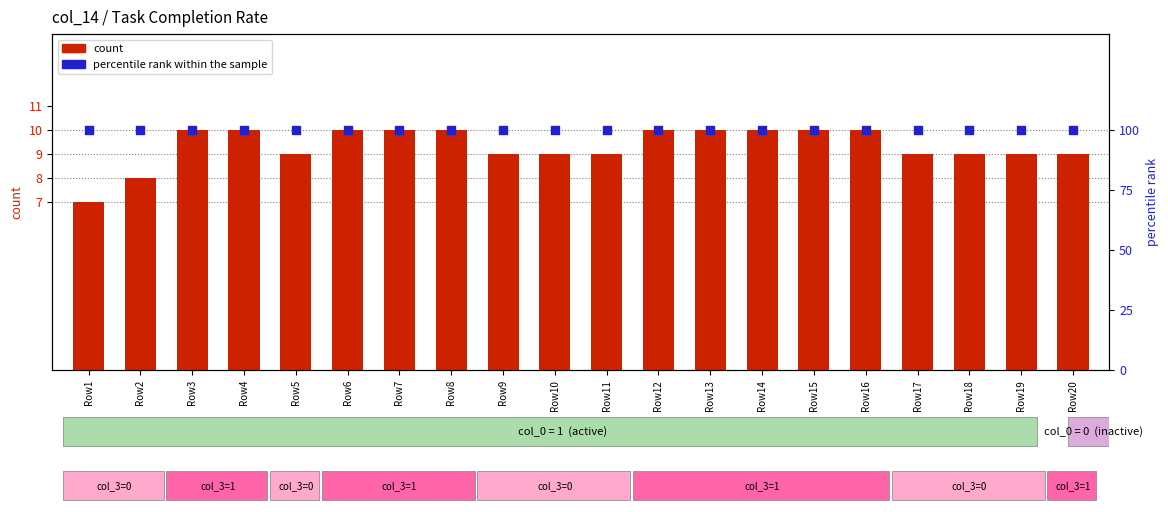

Is the value of percentile rank within the sample at Row14 greater than the value of count at Row15?

Yes